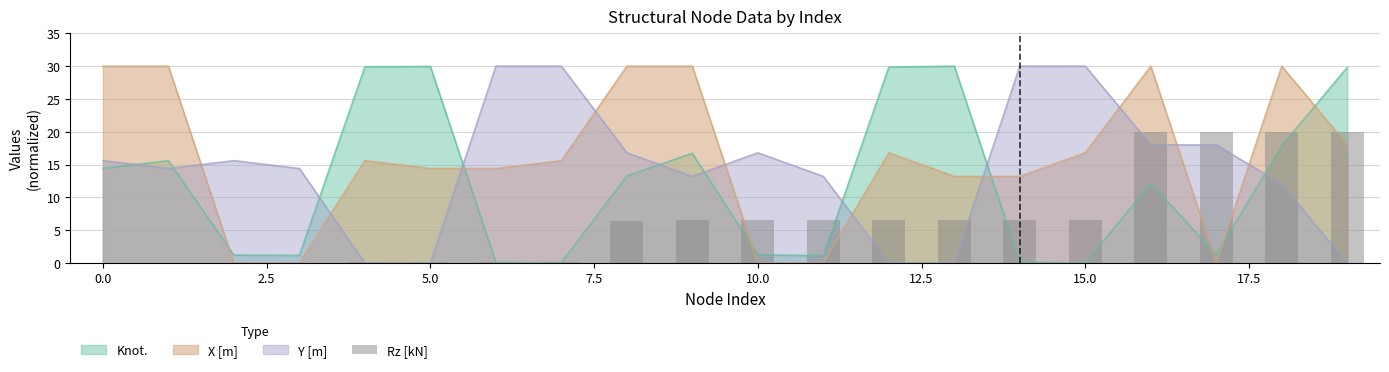

The Knot. series shows 1.2 at 10.0. True or false?

True